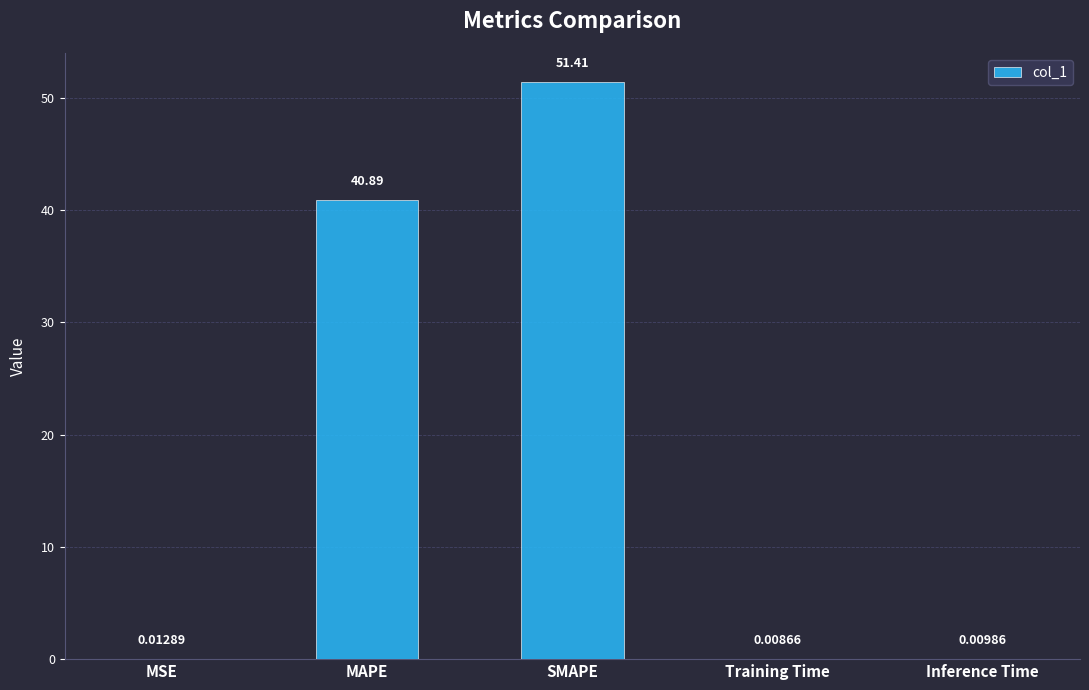

What is the change in value from SMAPE to Inference Time?

-51.4